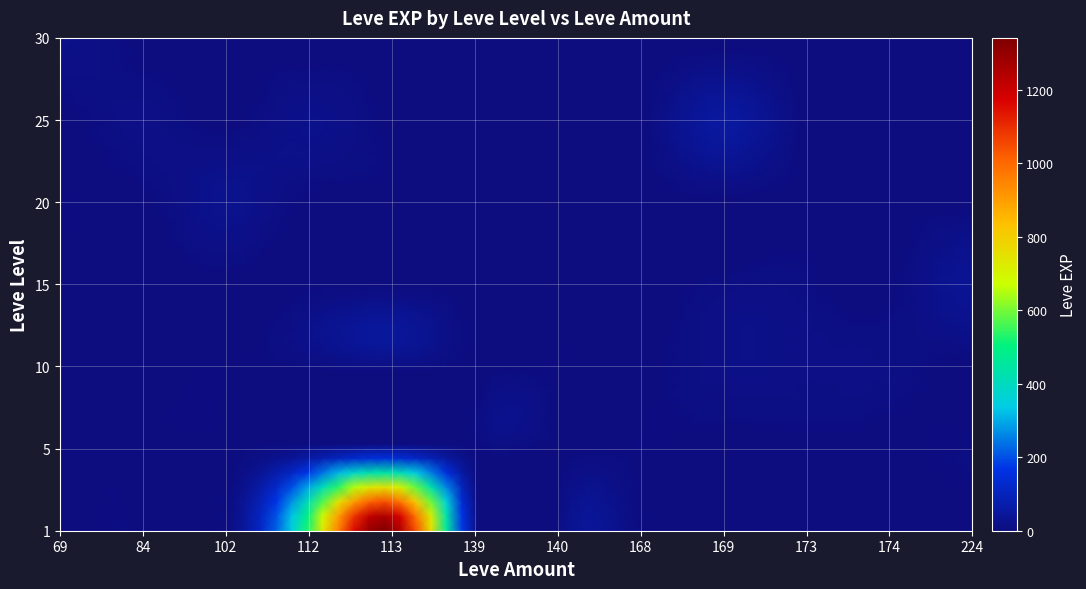

What is the average value of the 15 series?

4